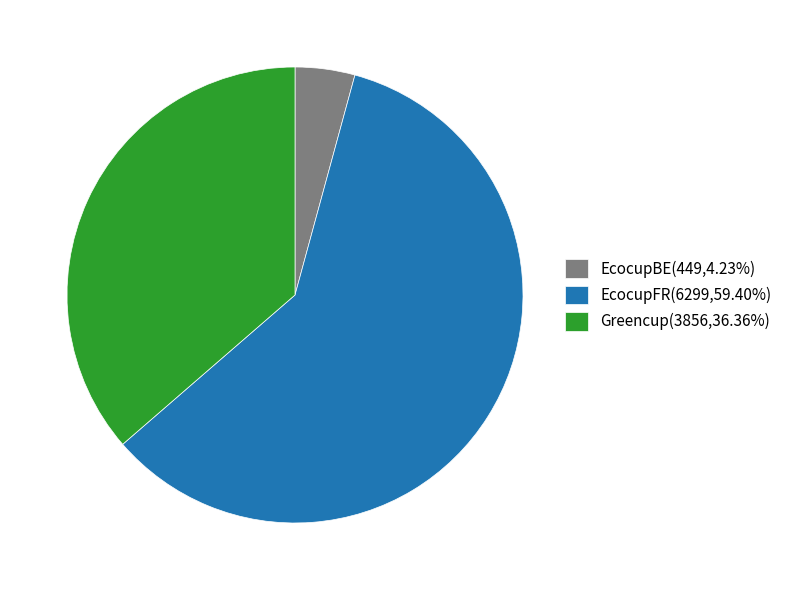

Is it true that Greencup is 36% of the pie?

True